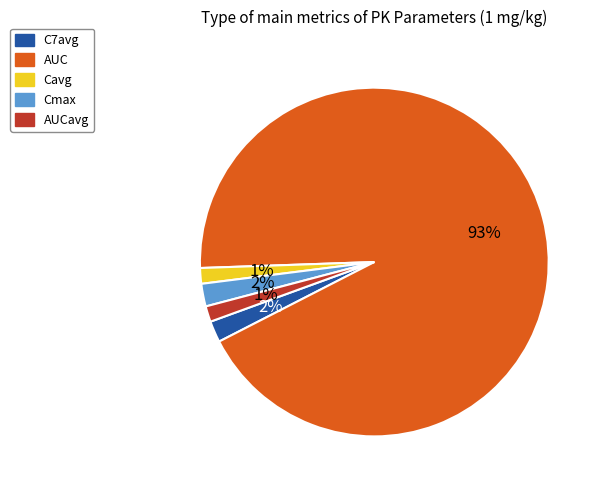

What percentage is the AUCavg slice, to the nearest percent?

1%